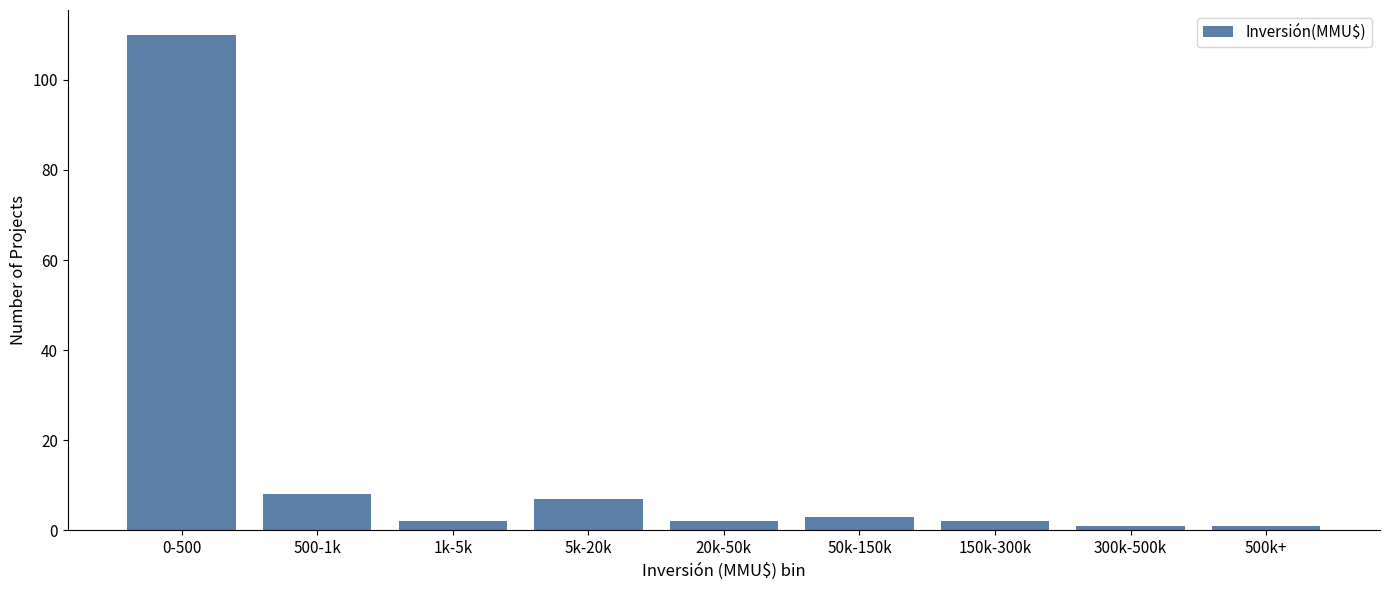

Reading right to left, list all the values displayed in this chart.

1	1	2	3	2	7	2	8	110